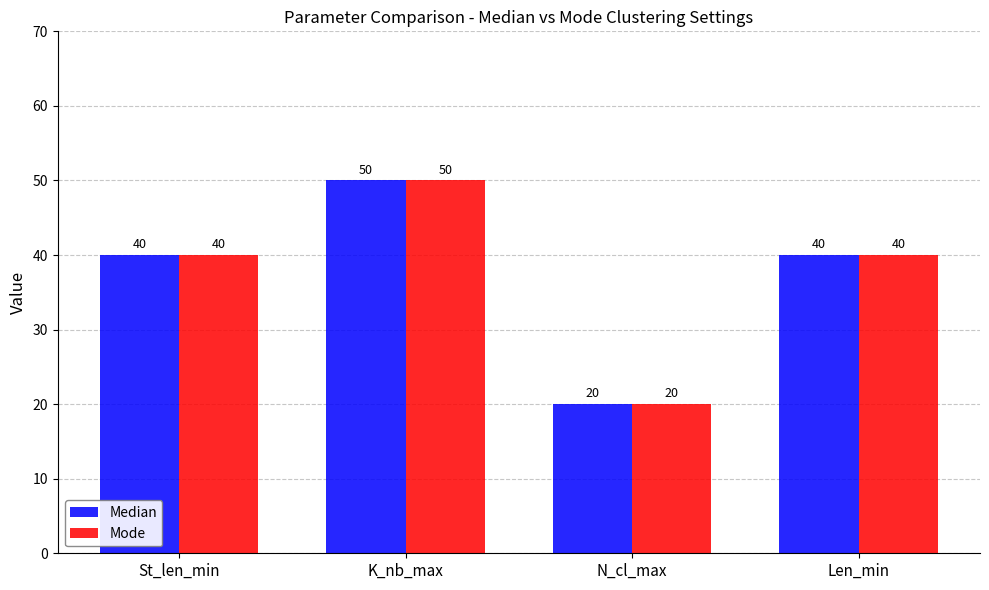

What are all the series names shown in the legend?

Median, Mode